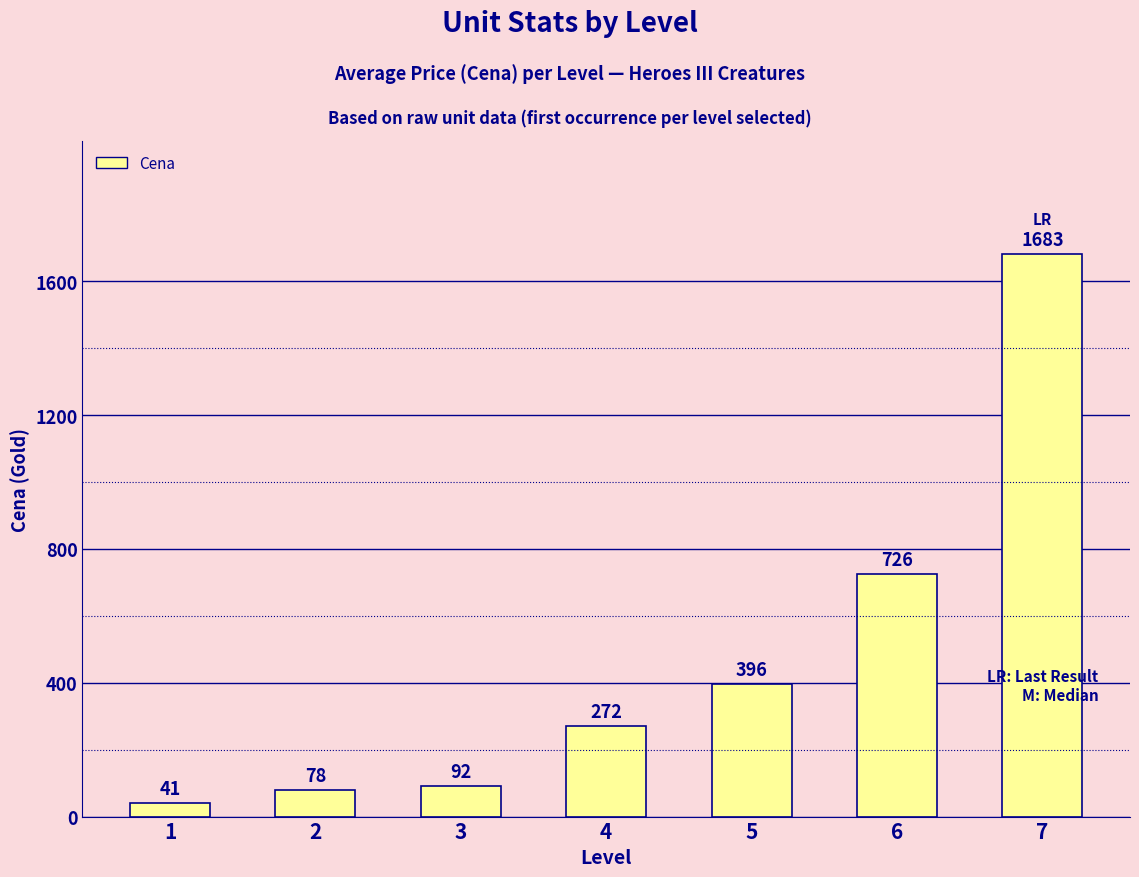

Are the bars grouped side by side (vs. stacked)?

No